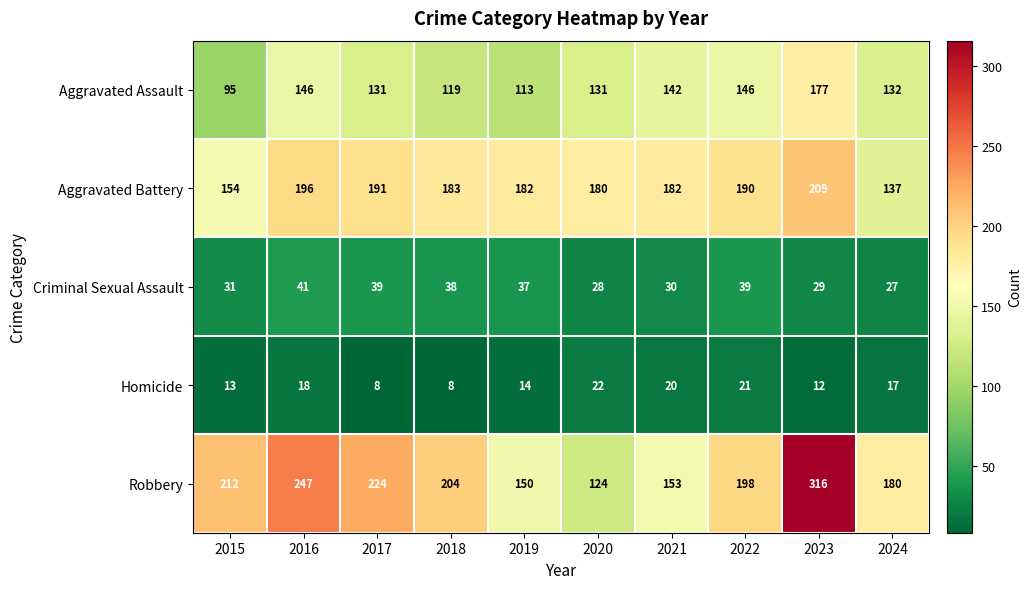

At 2015, list the series in order from largest to smallest.

Robbery, Aggravated Battery, Aggravated Assault, Criminal Sexual Assault, Homicide